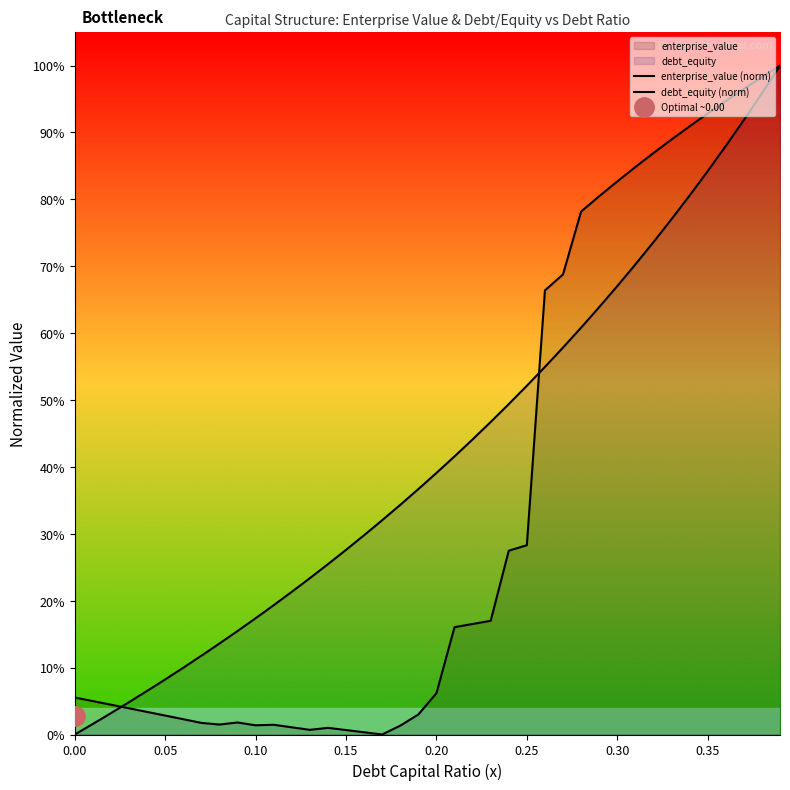

The debt_equity (norm) series shows 0.1 at 0.15. True or false?

False